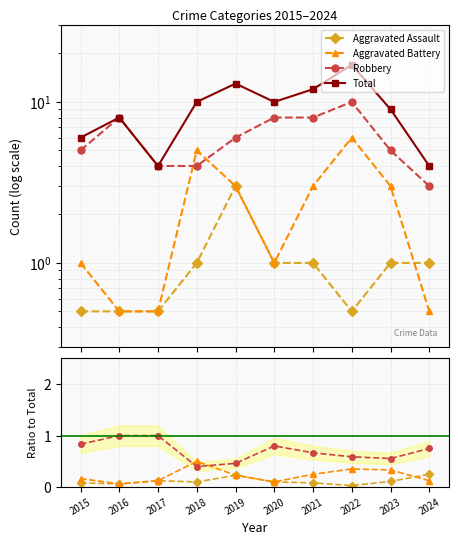

Which label corresponds to the largest value in the chart?

2022